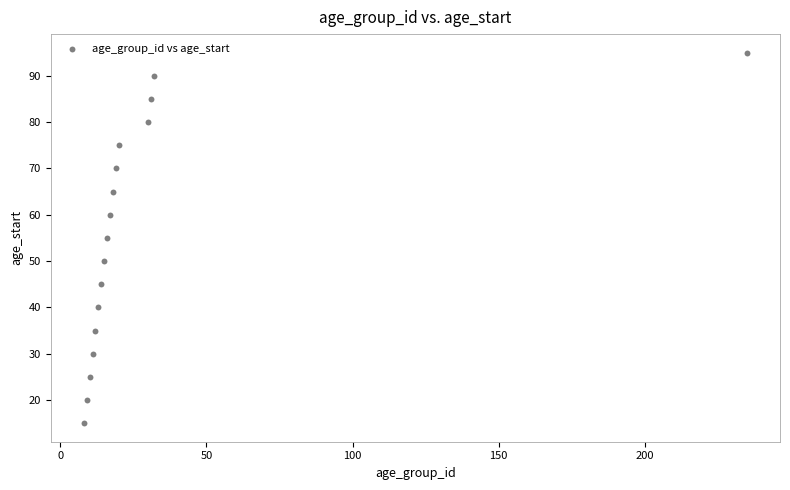

What is the range of X values (max minus min)?

227